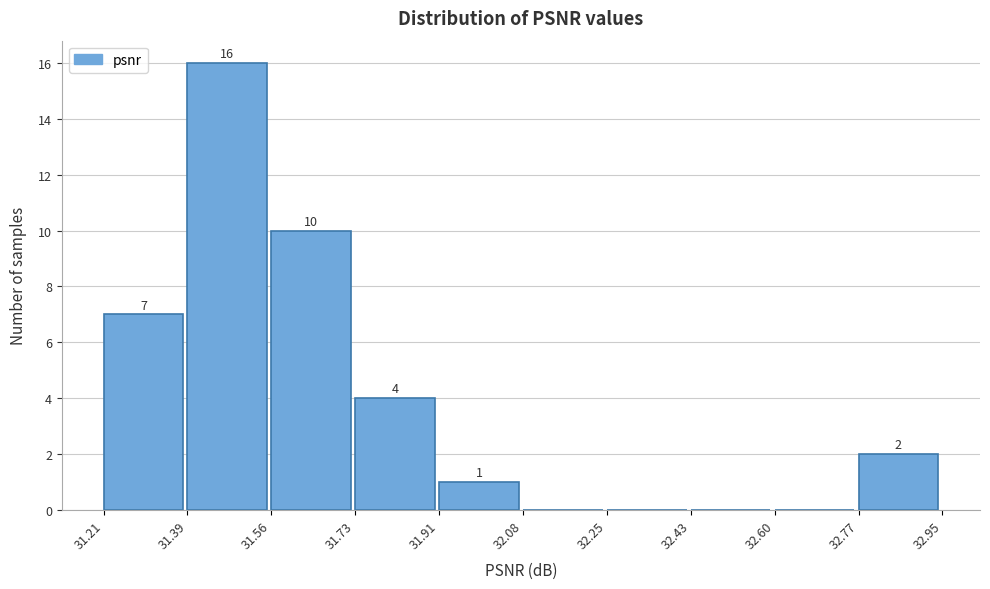

Over which range of the x-axis is the bar tallest?

31.39 to 31.56